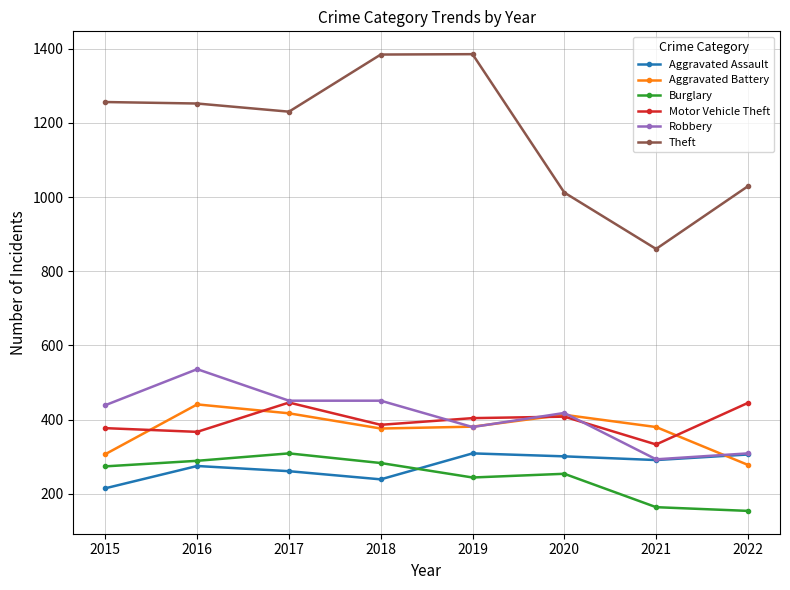

Count the number of categories in the chart.

8